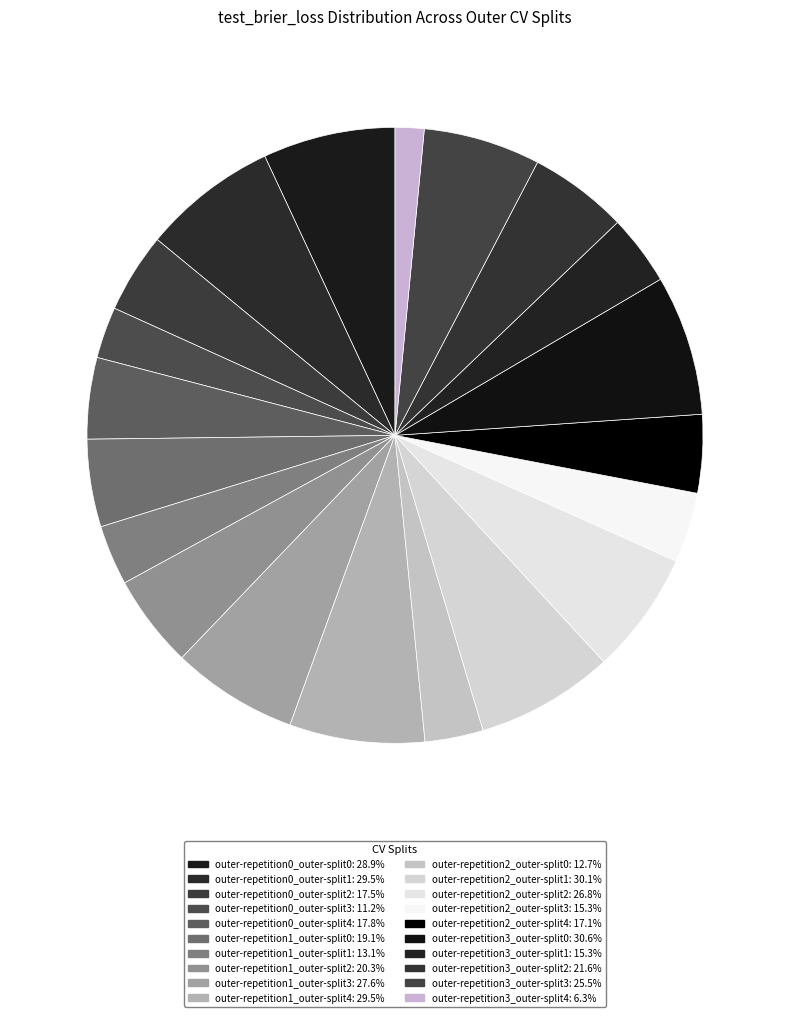

To the nearest percent, what is the average slice percentage?

5%